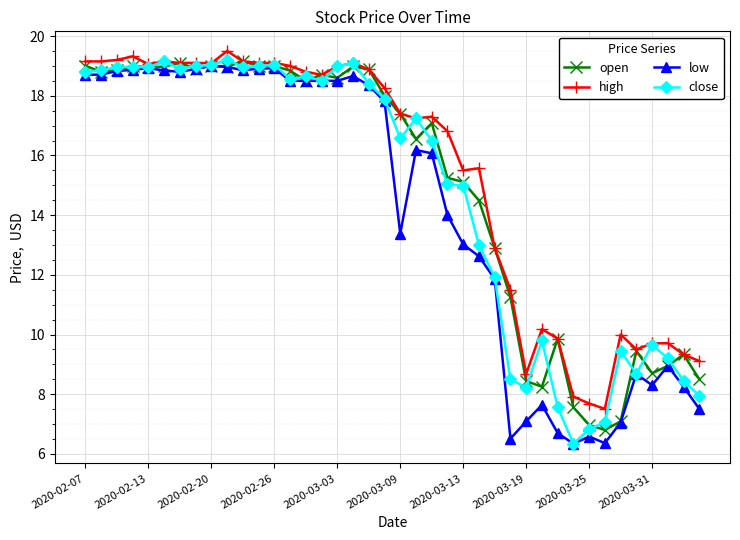

What is the smallest value displayed?

6.3